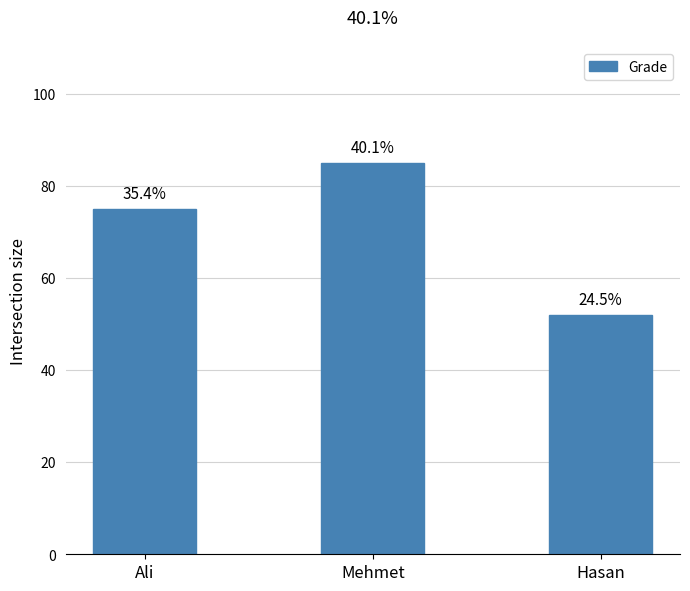

At which label does the data first exceed 75?

Mehmet